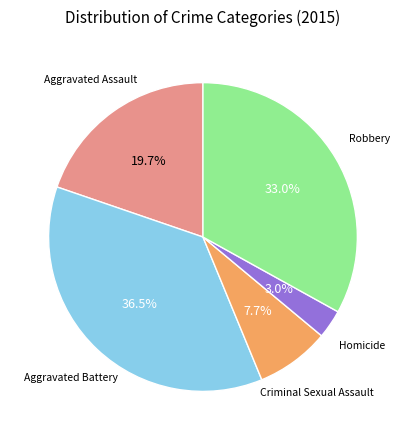

To the nearest percent, what is the average slice percentage?

20%